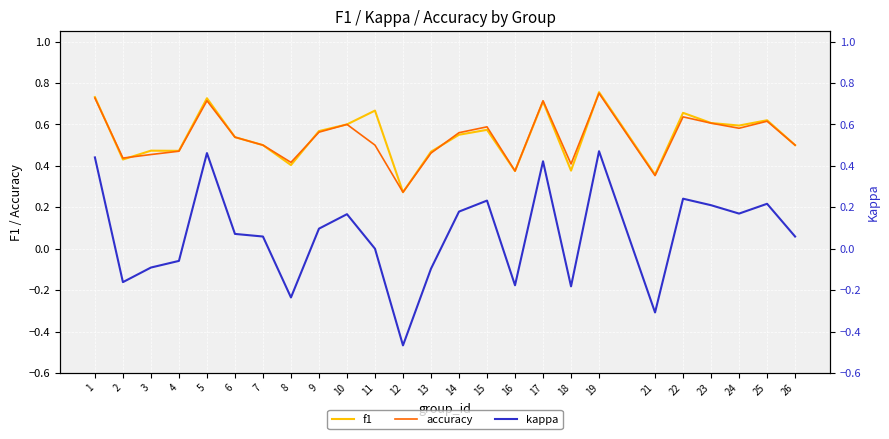

True or false: kappa has a value of -0.2 at 18.

True